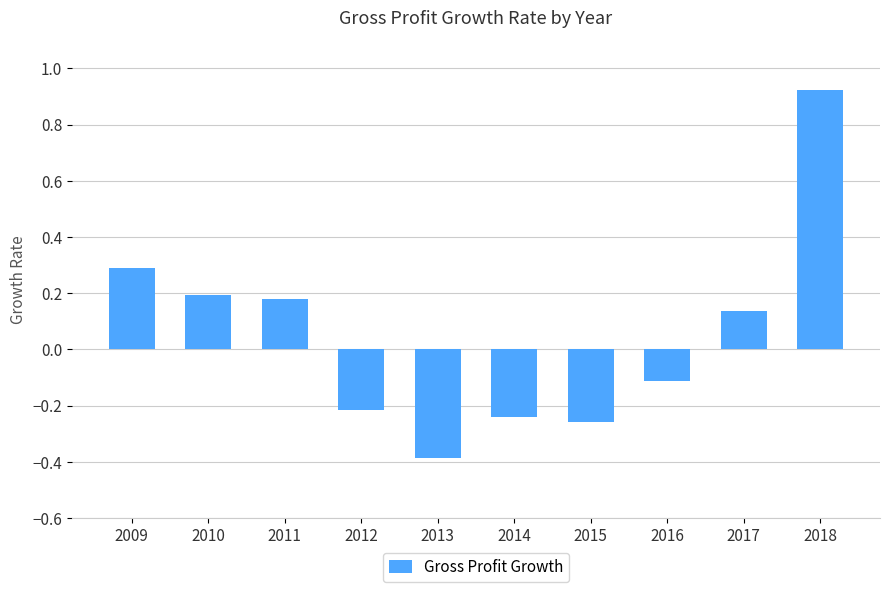

Between 2010 and 2017, which is larger?

2010